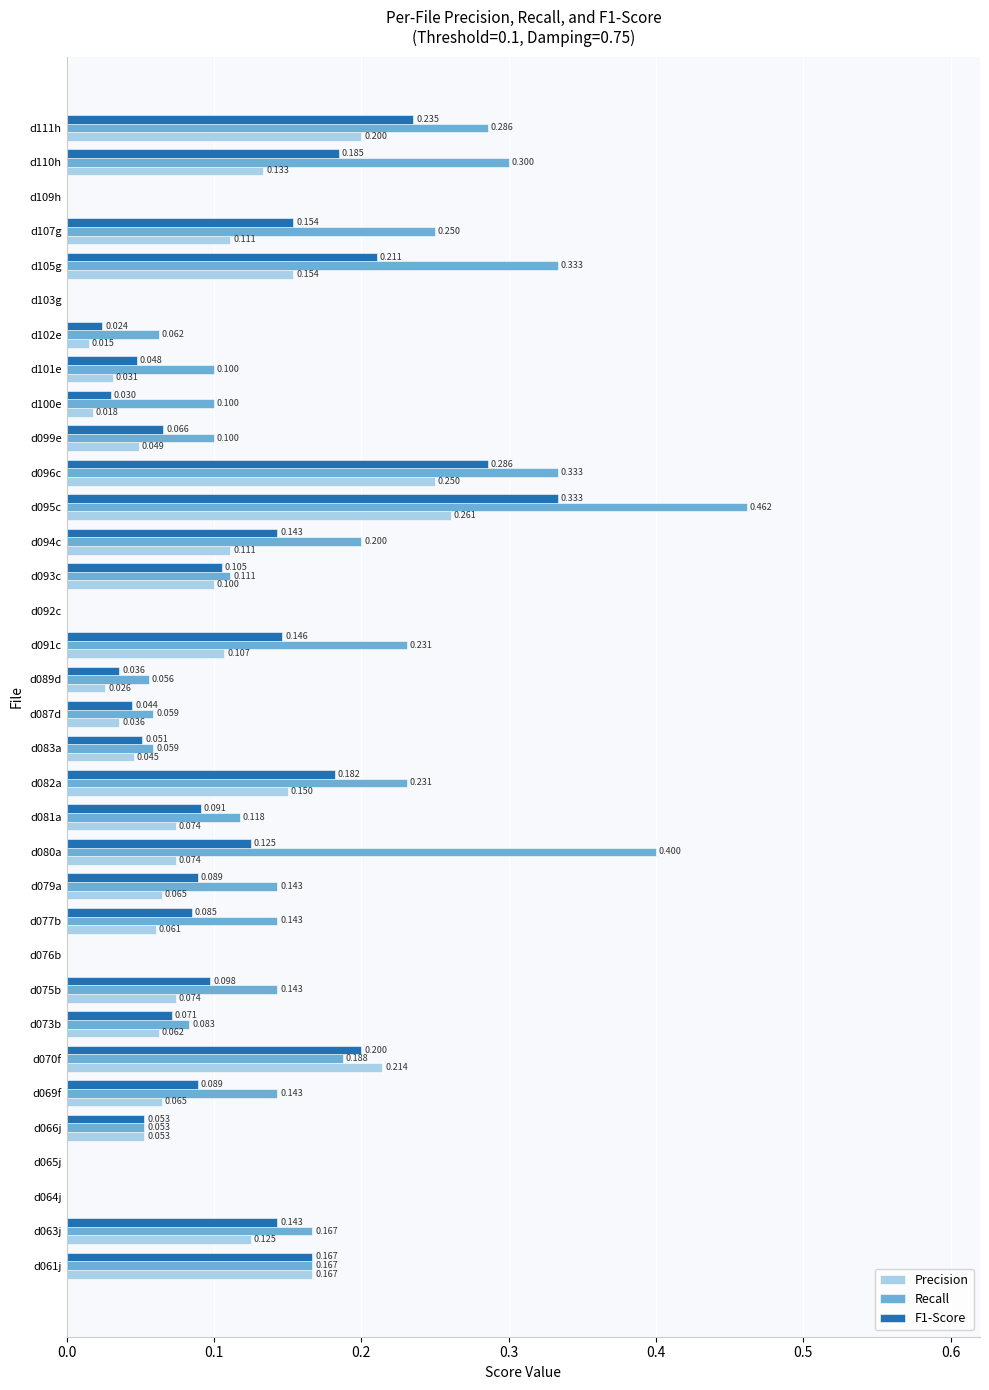

Between d087d and d091c, which series saw the biggest shift?

Recall